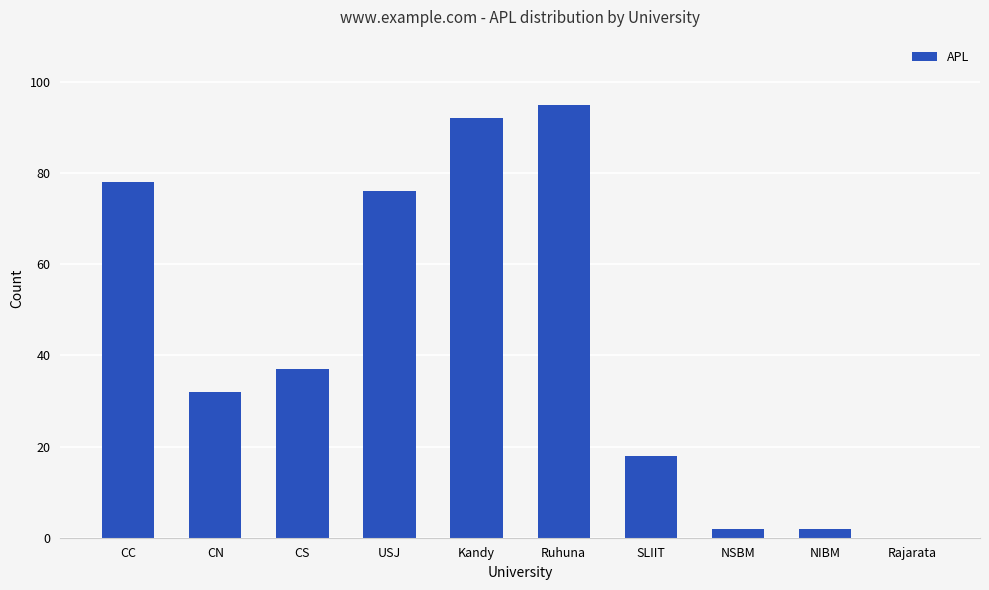

What is the sum of all values?

432